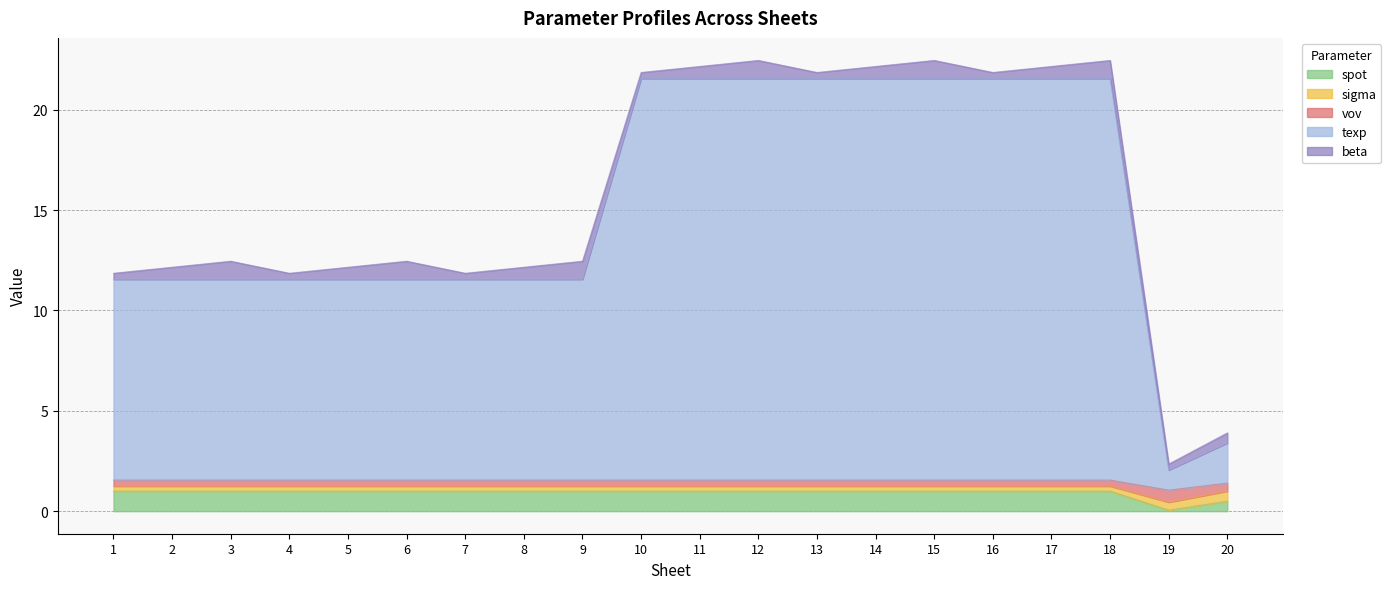

Does the chart have visible grid lines?

Yes